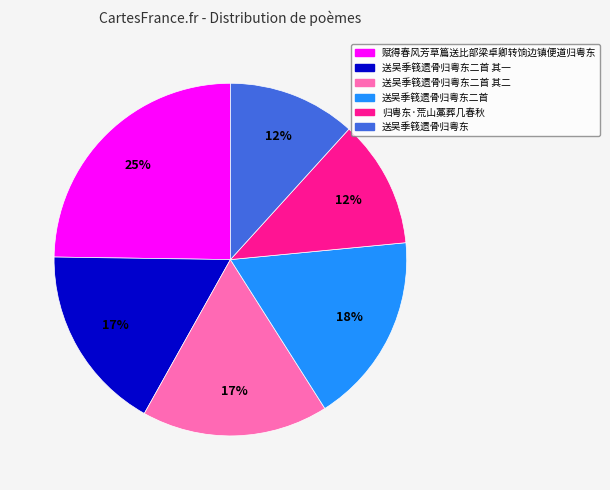

Does any single category account for the majority?

No